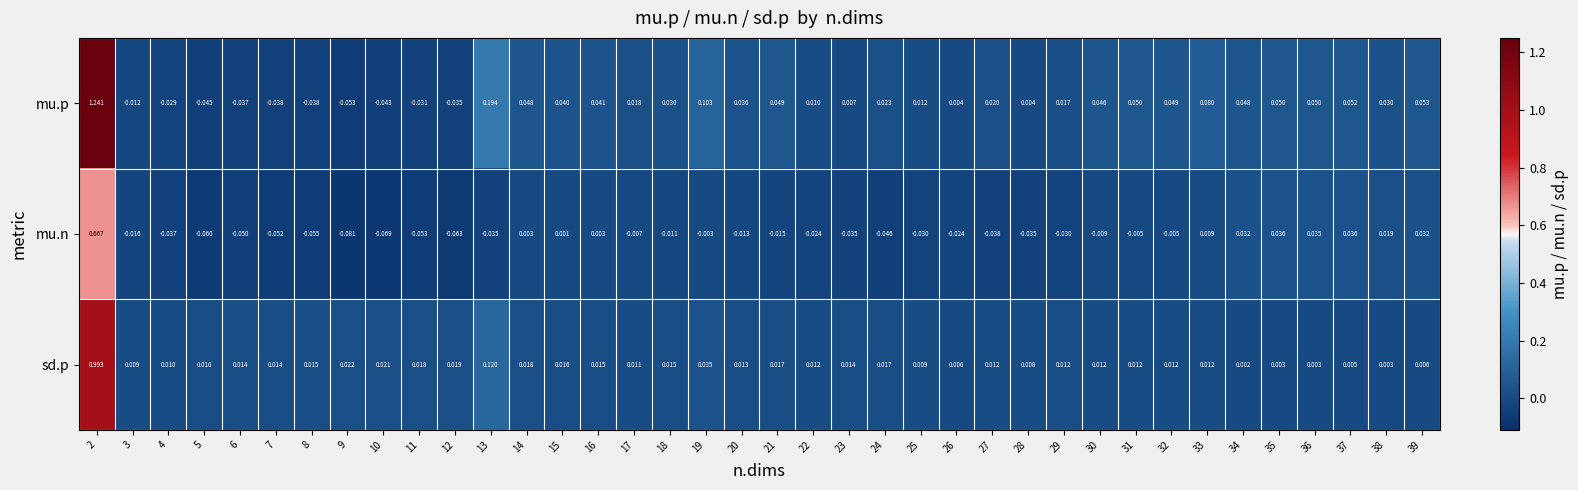

At 33, list the series in order from largest to smallest.

mu.p, sd.p, mu.n